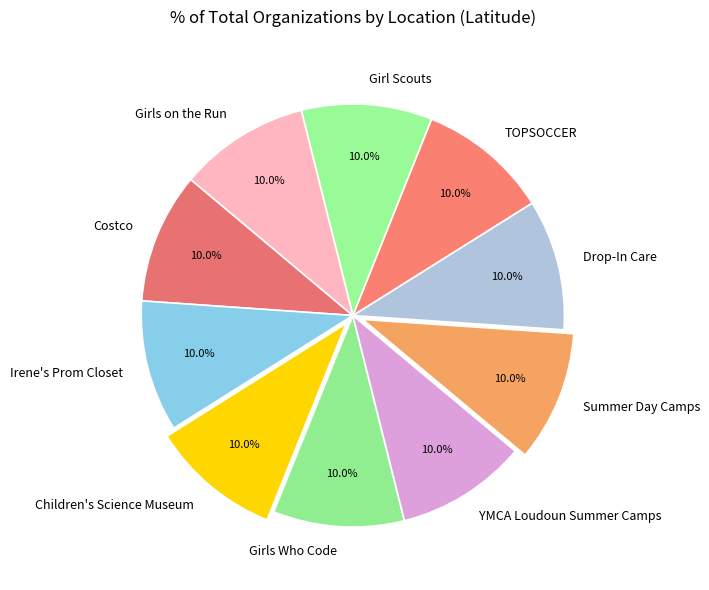

What is the ratio of the value at TOPSOCCER to the value at Irene's Prom Closet?

1.0